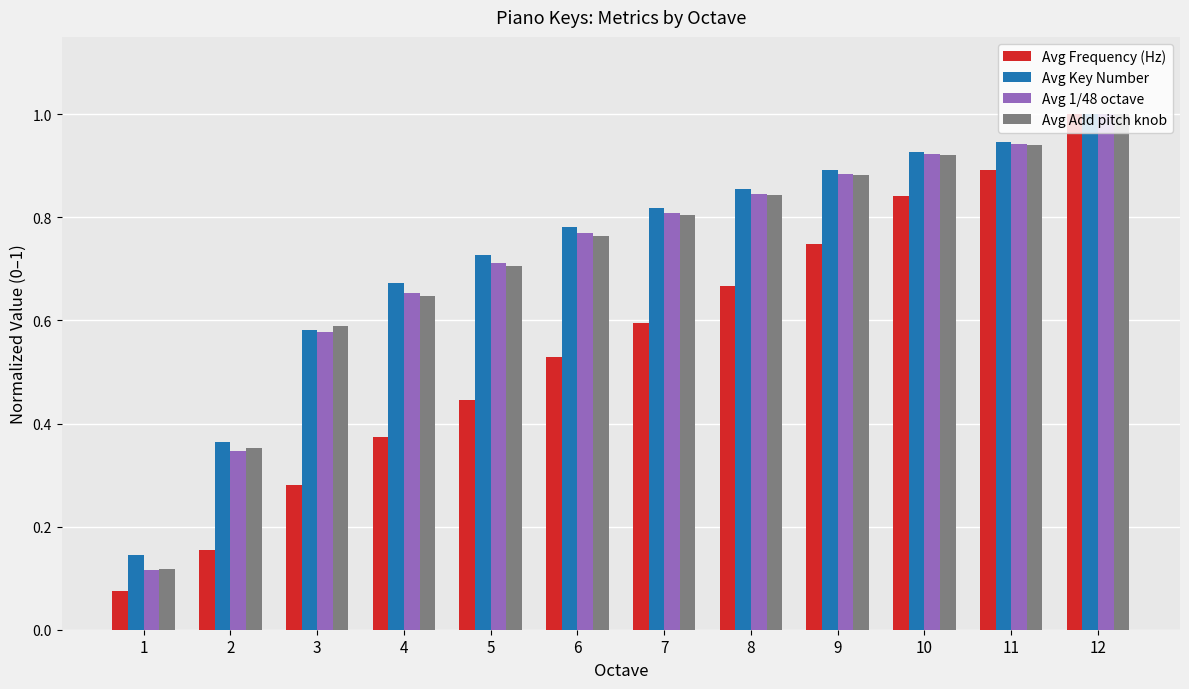

Which series changed the most between 2 and 11?

Avg Frequency (Hz)